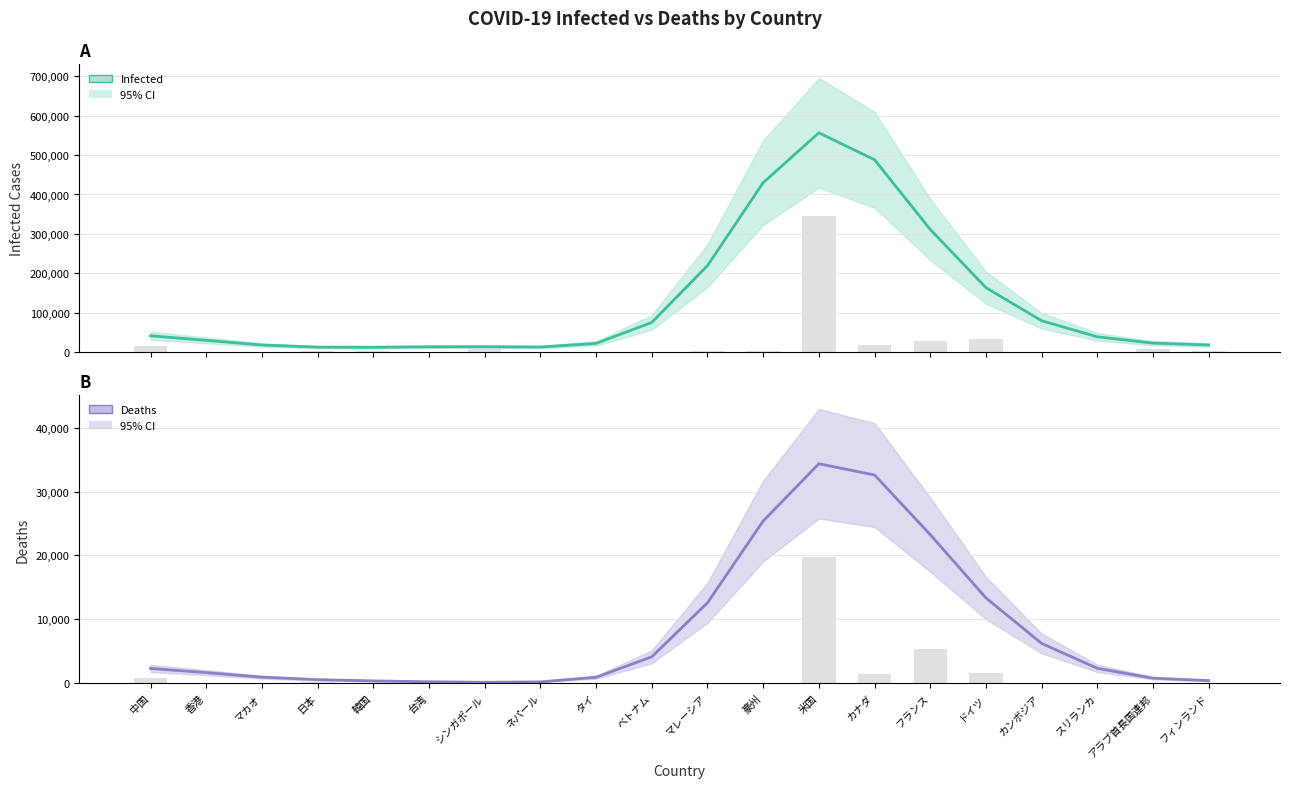

Does the chart contain stacked bars?

No